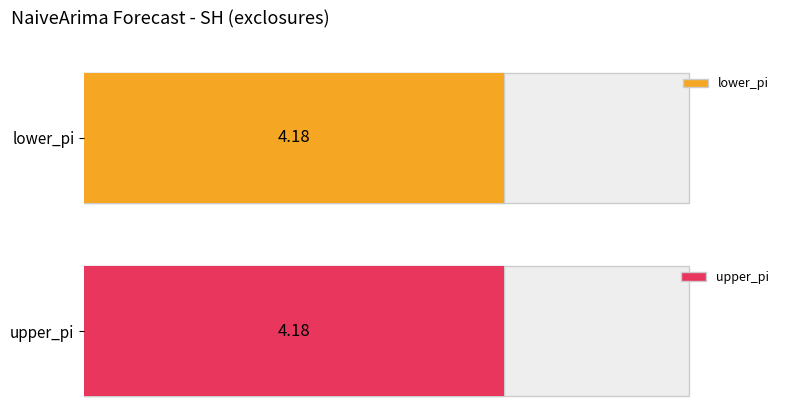

Between 5 and 11, which series saw the biggest shift?

lower_pi